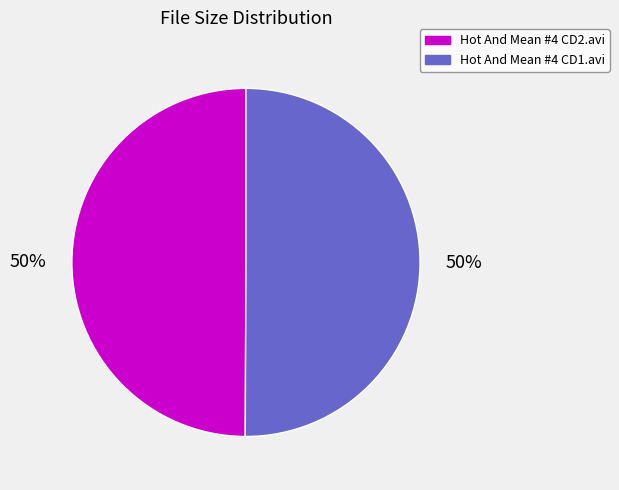

Is it true that Hot And Mean #4 CD1.avi is 41% of the pie?

False